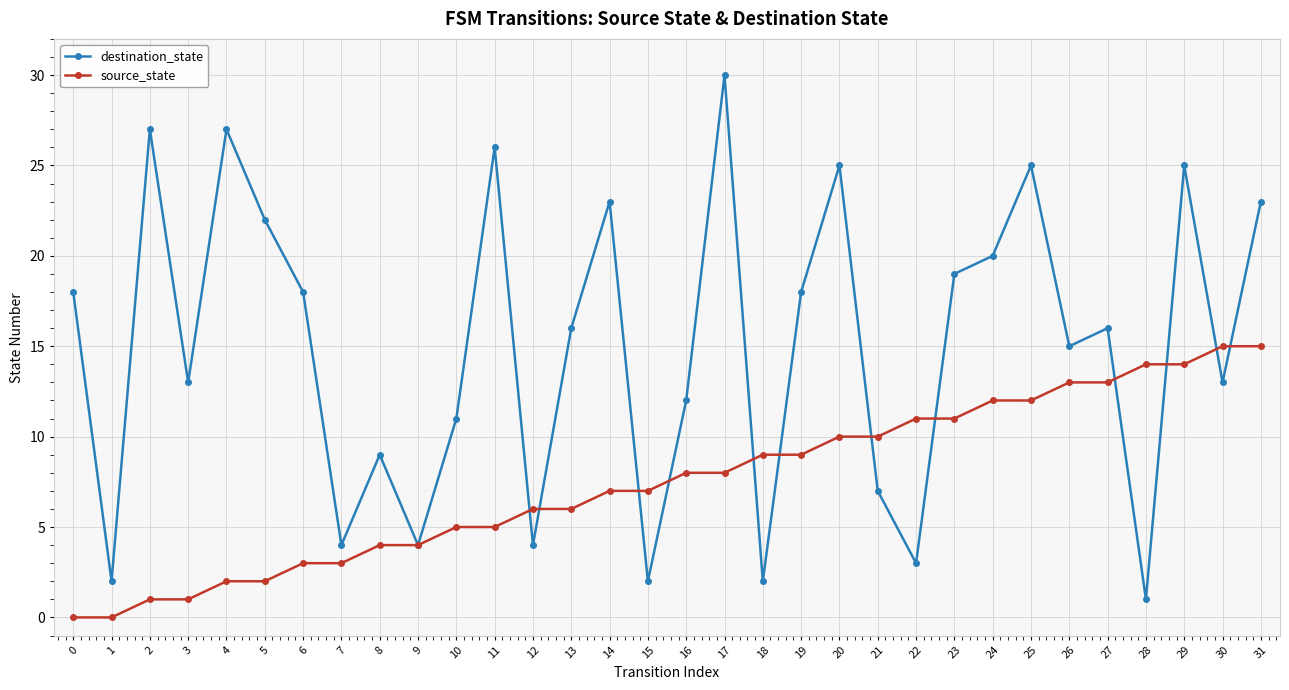

Which series changed the most between 6 and 19?

source_state